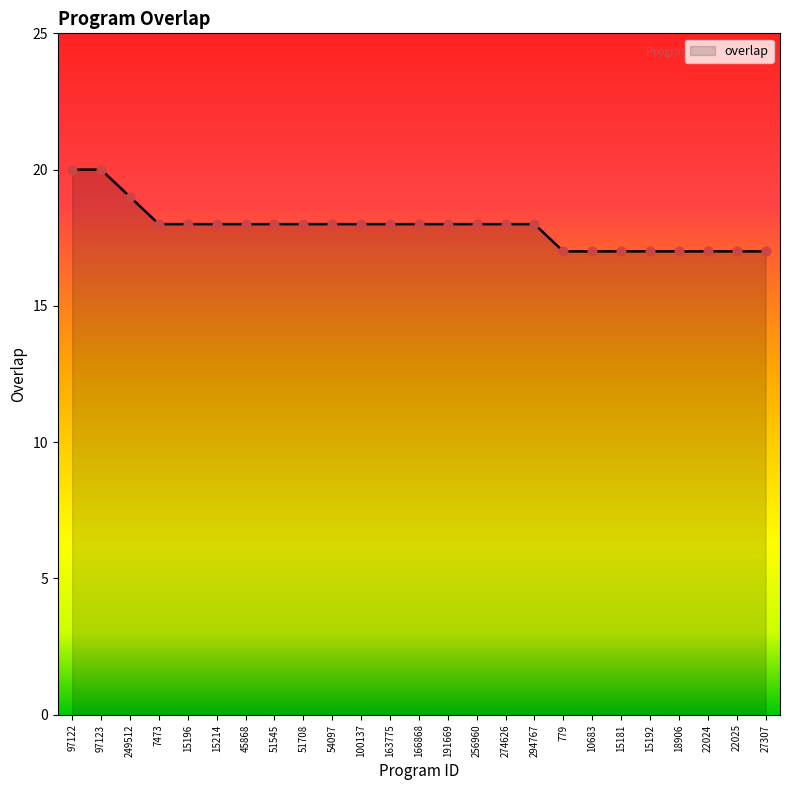

Which has a higher value, 22025 or 7473?

7473